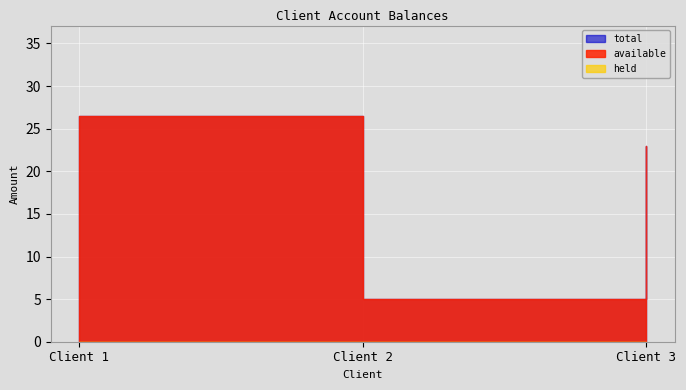

What is the difference between the total values at 3 and 1?

3.5